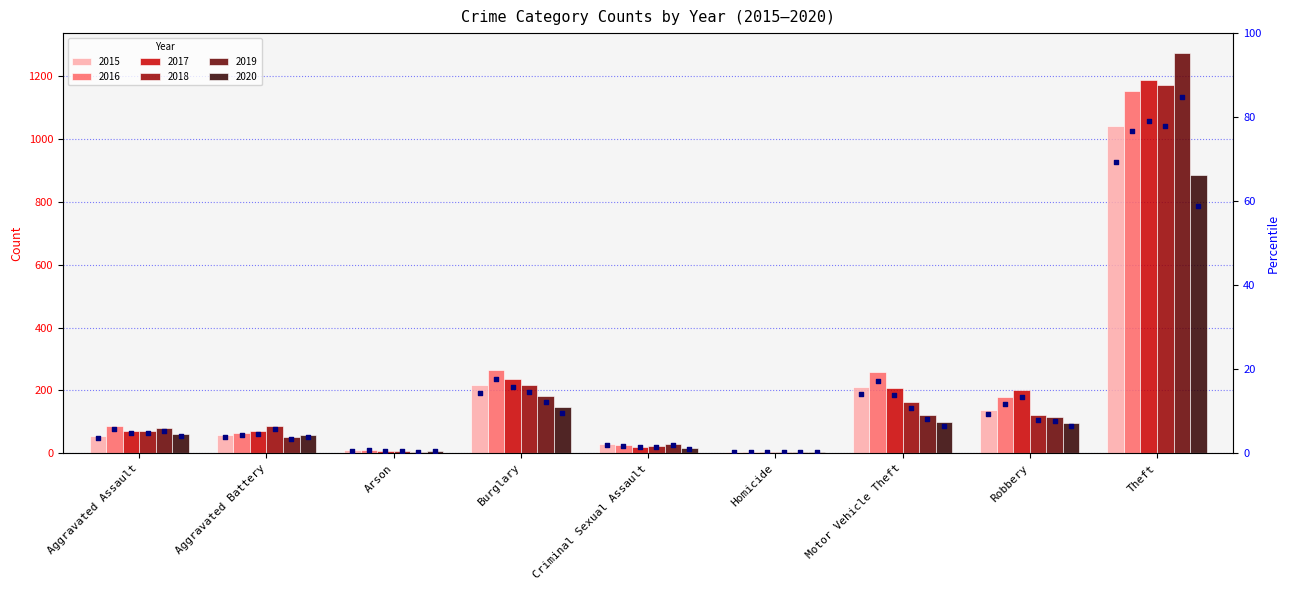

Is the value of 2020 at Aggravated Battery greater than the value of 2016 at Theft?

No